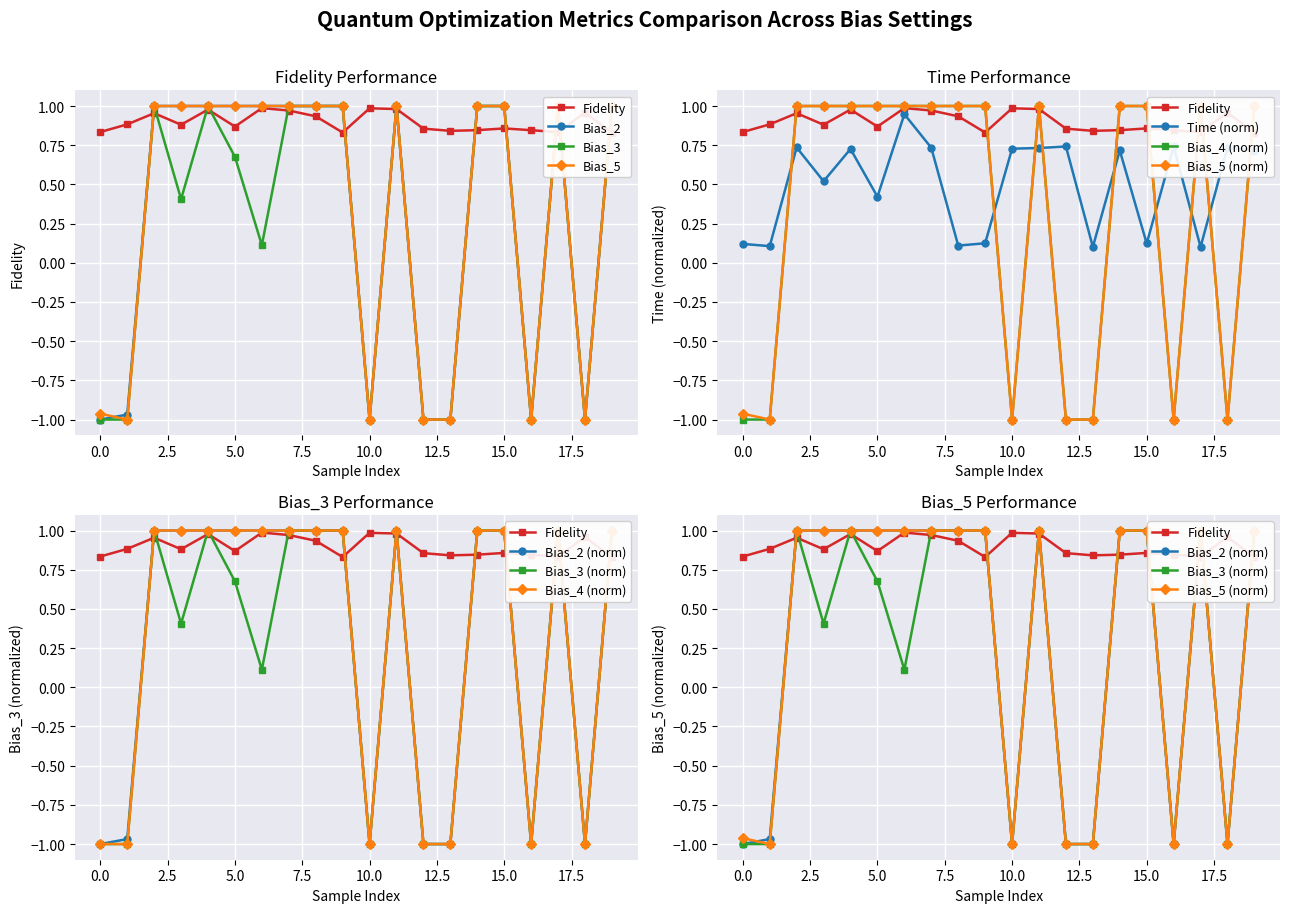

What is the average value of the Fidelity series?

0.9